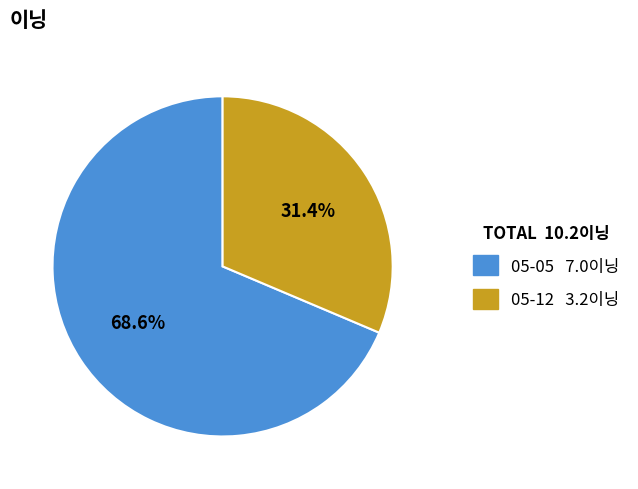

How many slices are in this pie chart?

2